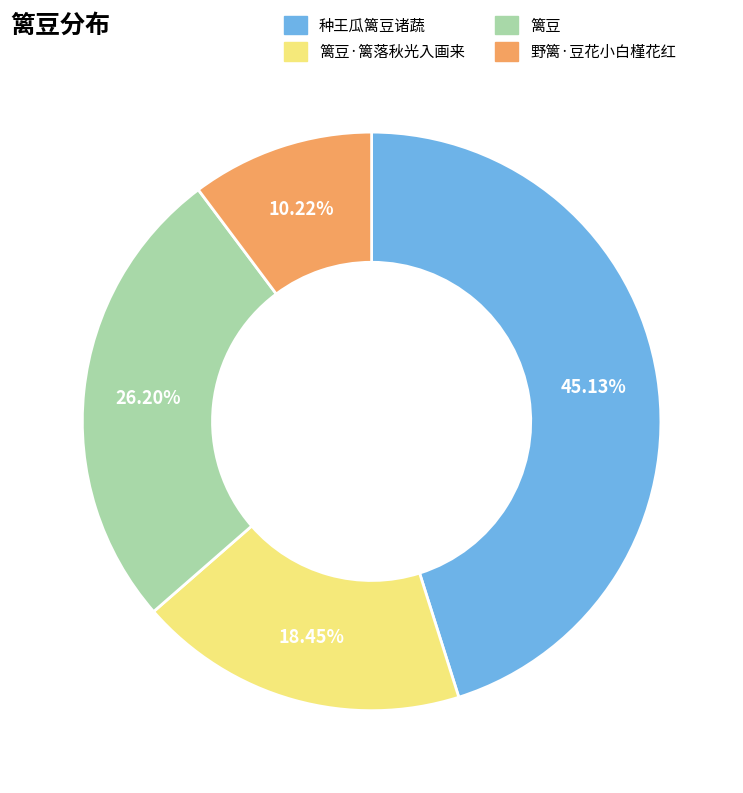

Is it true that 篱豆·篱落秋光入画来 is 18% of the pie?

True